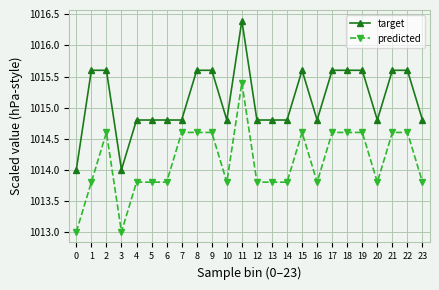

Reading left to right, what are all the values shown in this chart?

target: 1014.0	1015.6	1015.6	1014.0	1014.8	1014.8	1014.8	1014.8	1015.6	1015.6	1014.8	1016.4	1014.8	1014.8	1014.8	1015.6	1014.8	1015.6	1015.6	1015.6	1014.8	1015.6	1015.6	1014.8
predicted: 1013.0	1013.8	1014.6	1013.0	1013.8	1013.8	1013.8	1014.6	1014.6	1014.6	1013.8	1015.4	1013.8	1013.8	1013.8	1014.6	1013.8	1014.6	1014.6	1014.6	1013.8	1014.6	1014.6	1013.8